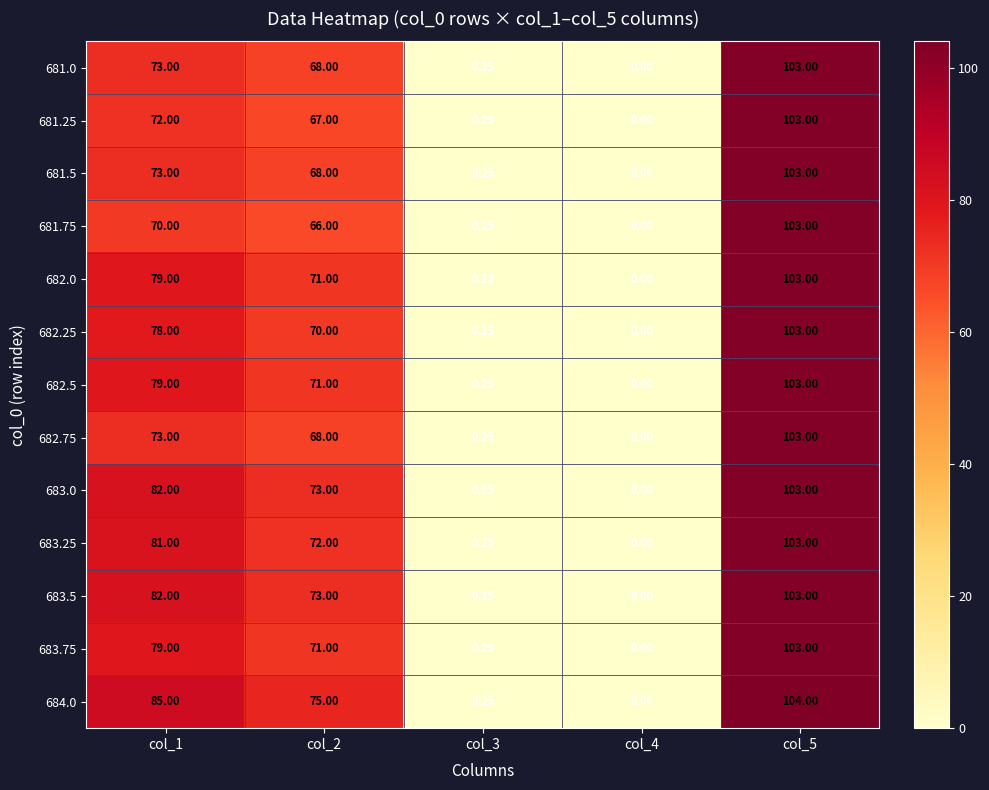

How many values in the 681.0 series are below 68?

2